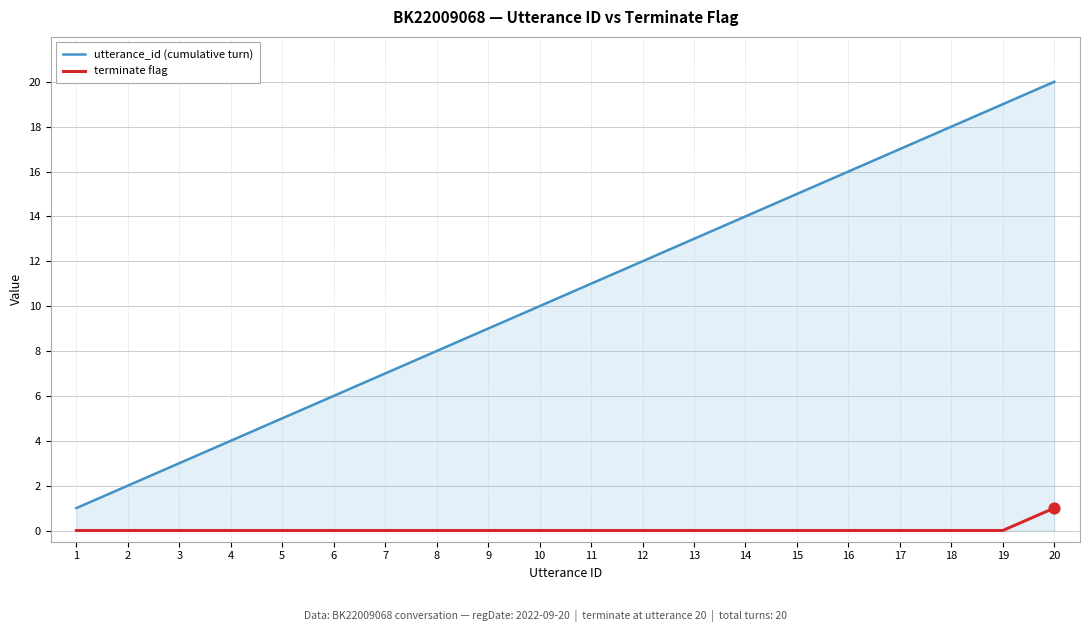

At which category is the sum across all series the highest?

20